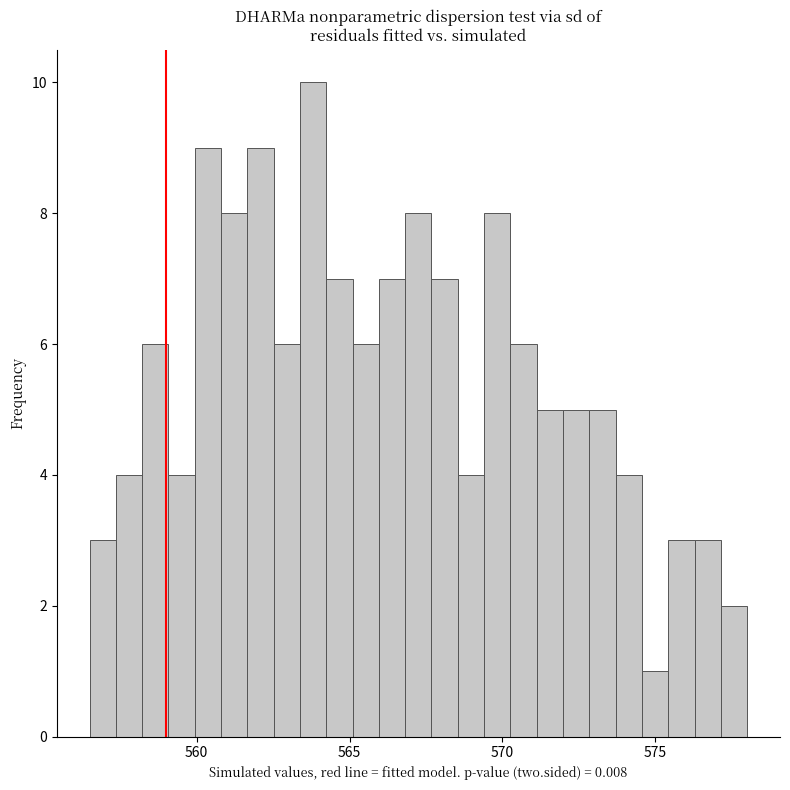

Around what value on the x-axis is the tallest bar? Give the approximate position of its centre, as read against the axis.

564.0